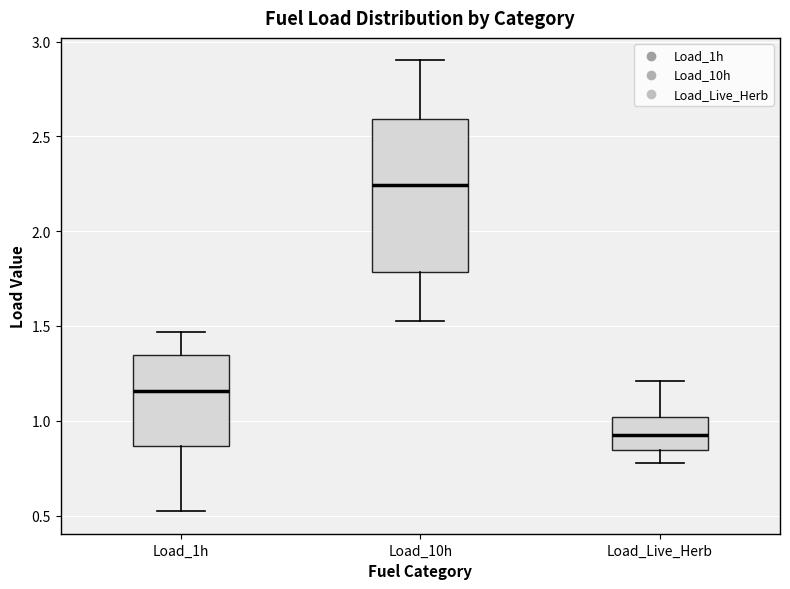

Where does the lower whisker of the box for Load_10h end on the y-axis? The values are not printed on the chart, so give them approximately, as read against the axis.

1.55